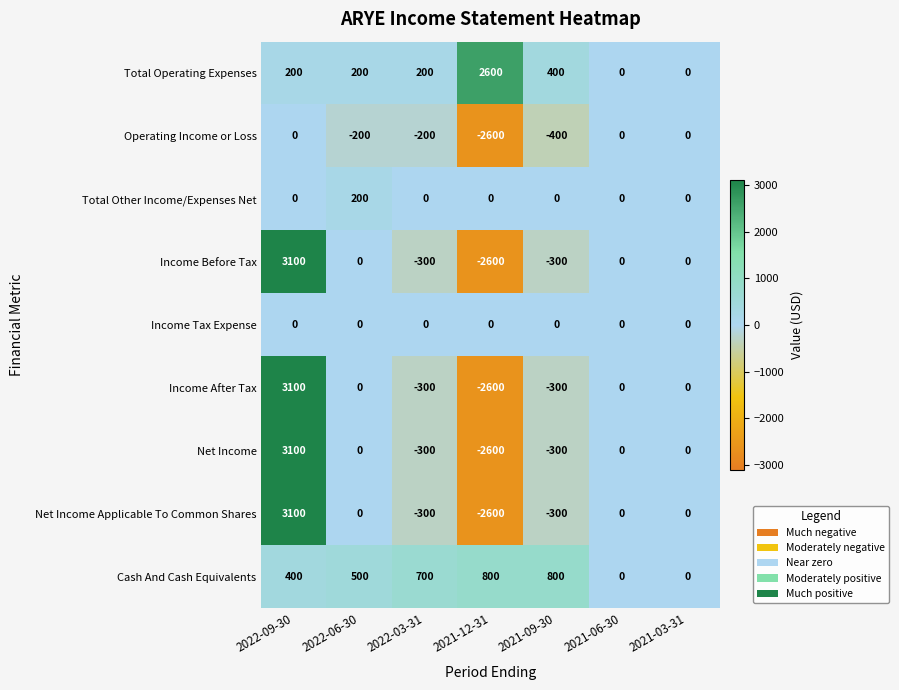

Between 2022-06-30 and 2021-03-31, which series saw the biggest shift?

Cash And Cash Equivalents